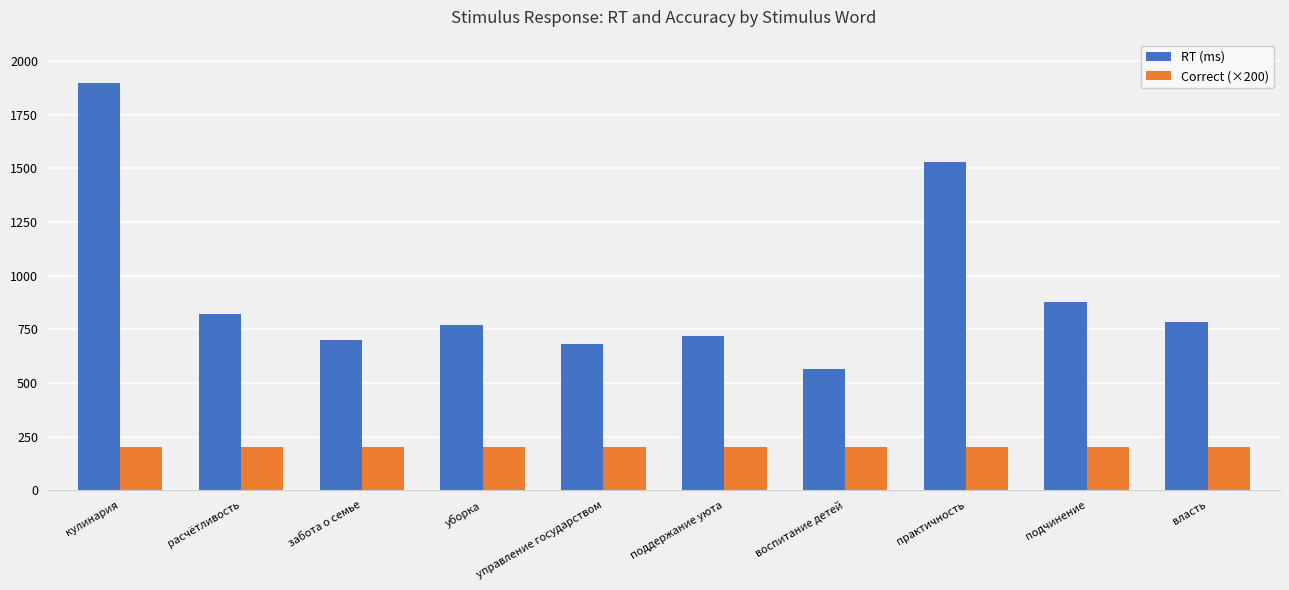

What is the highest value of the Correct (×200) series?

200